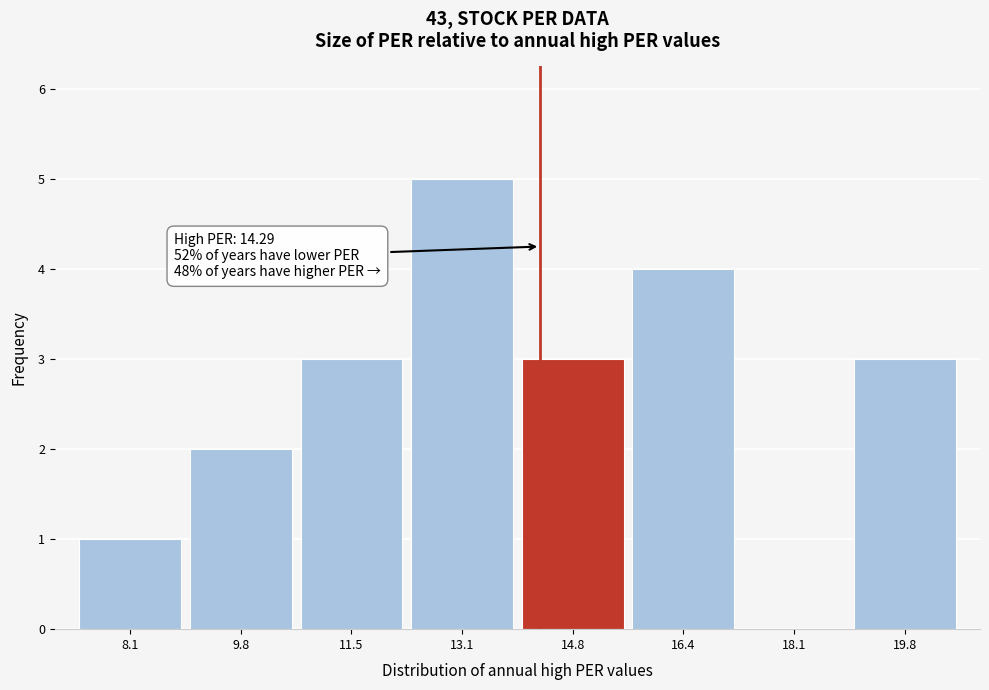

Over which range of the x-axis is the bar tallest?

12.2 to 14.0